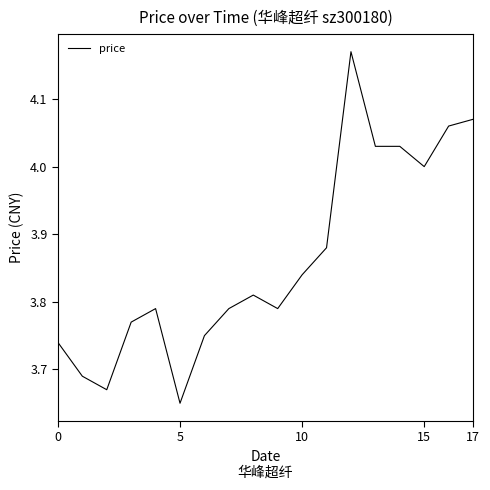

What is the difference between the maximum and minimum values?

0.5